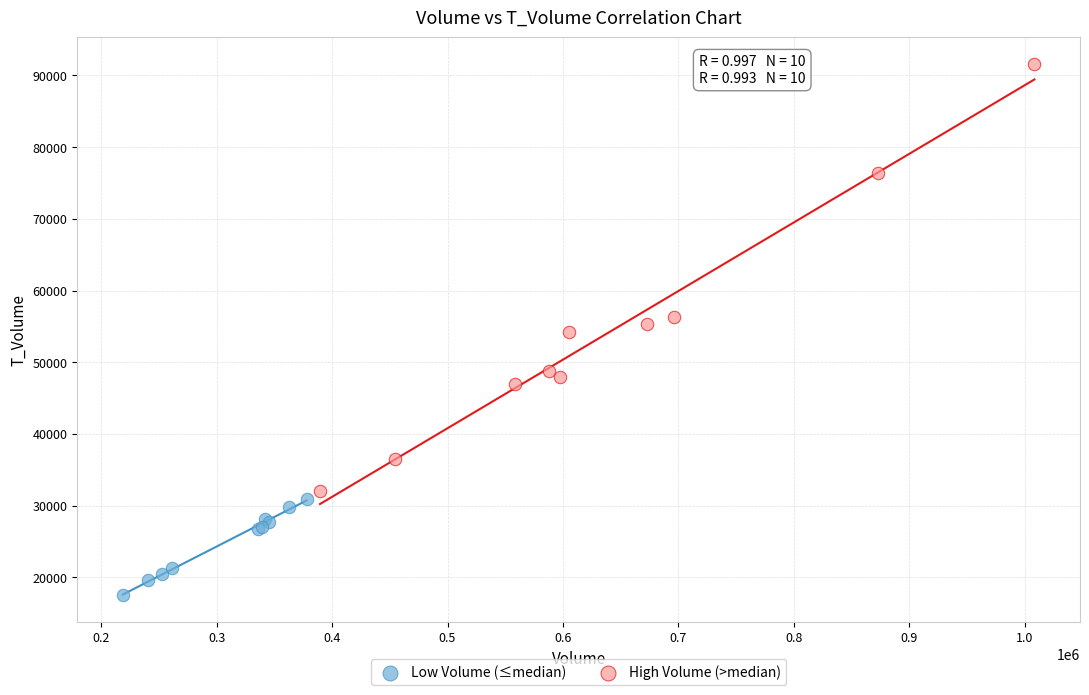

Which series contains the highest Y value?

High Volume (>median)